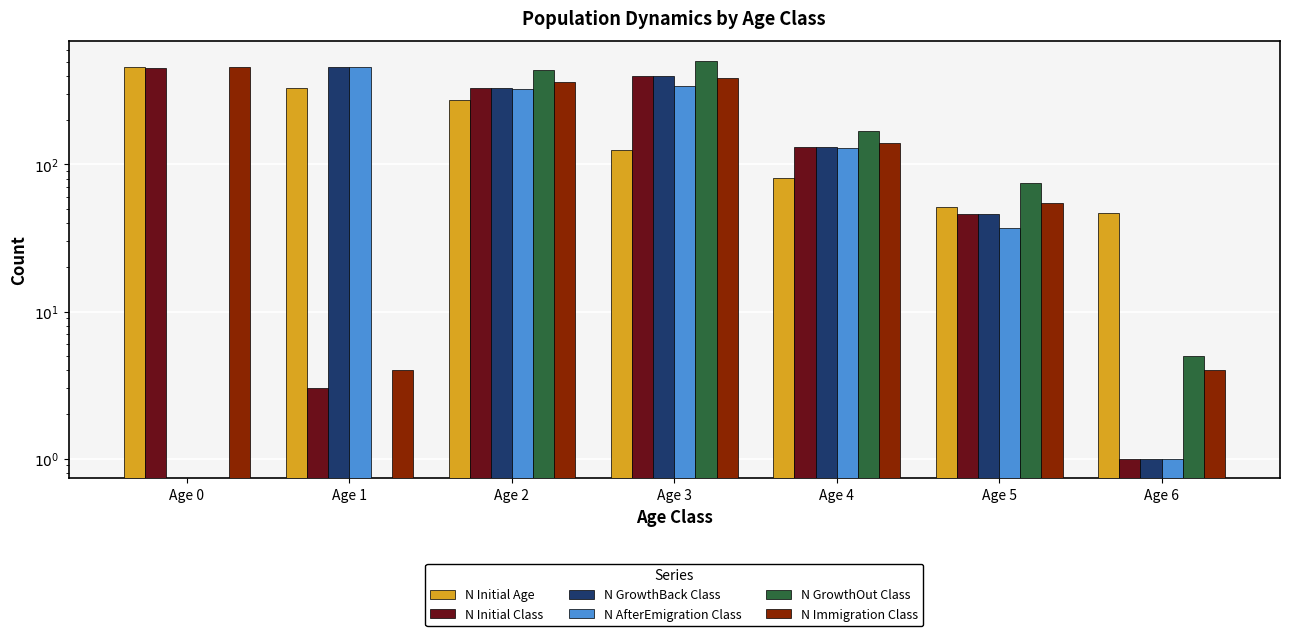

What is the difference between the maximum and minimum values in the N Immigration Class series?

455